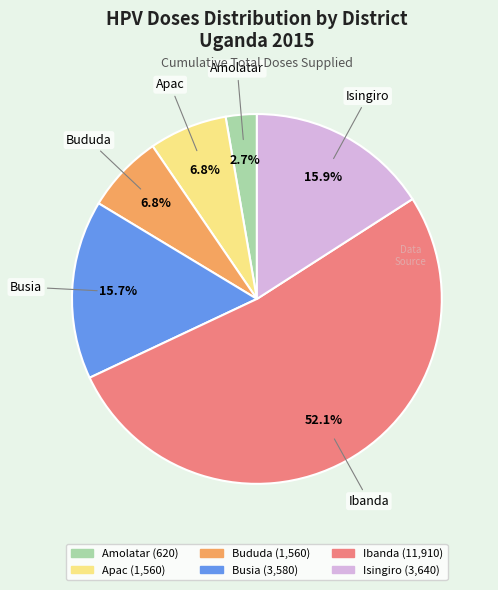

Do Ibanda and Busia together represent more than half of the pie?

Yes